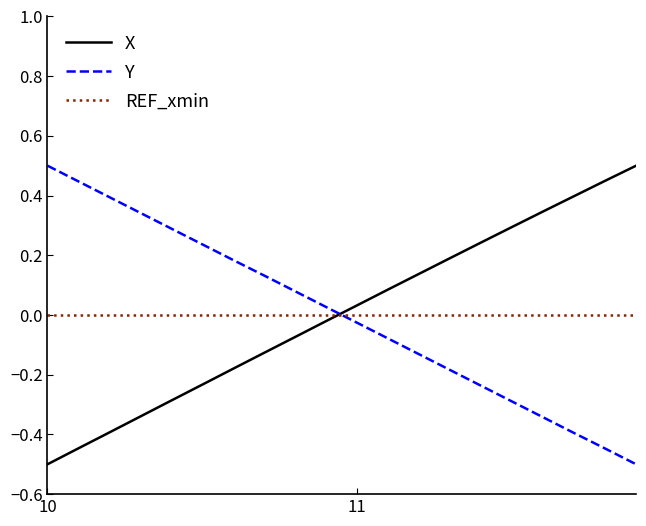

What is the lowest value of the Y series?

-0.5